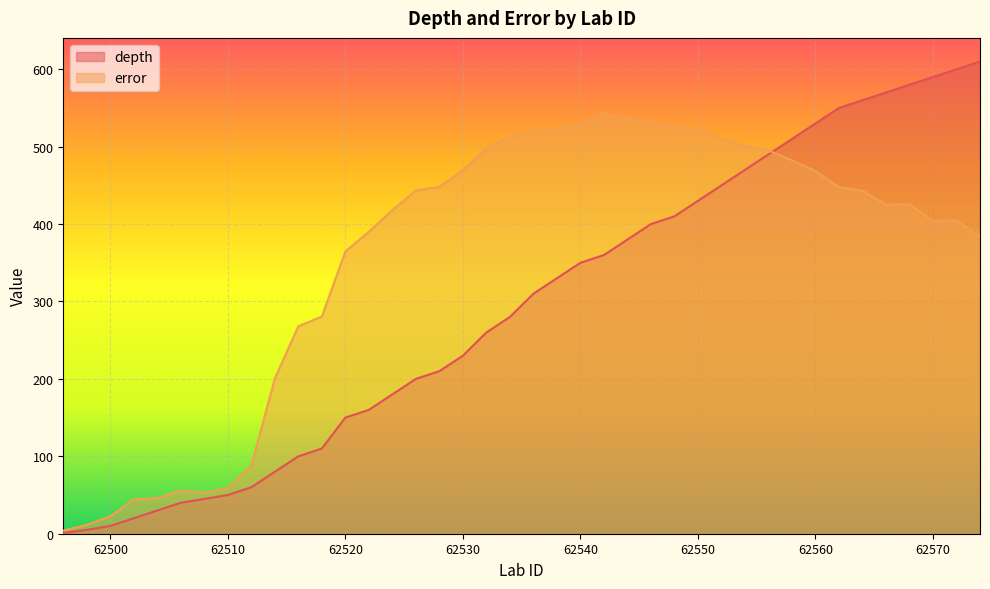

What is the greatest value displayed?

610.0